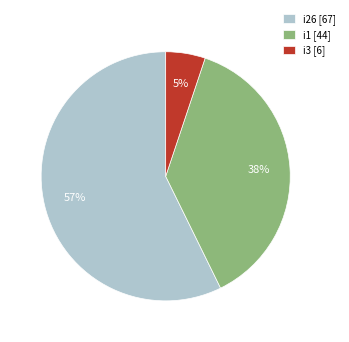

What is the ratio of the value at i1 [44] to the value at i26 [67]?

0.7